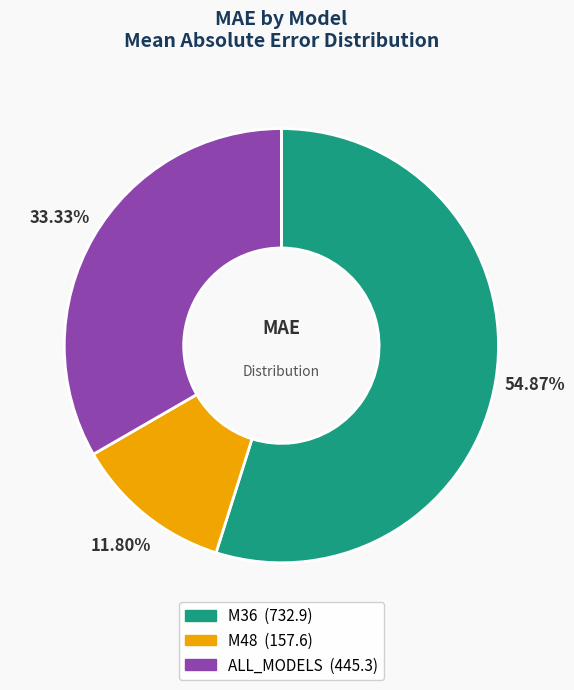

Which category accounts for the majority?

M36